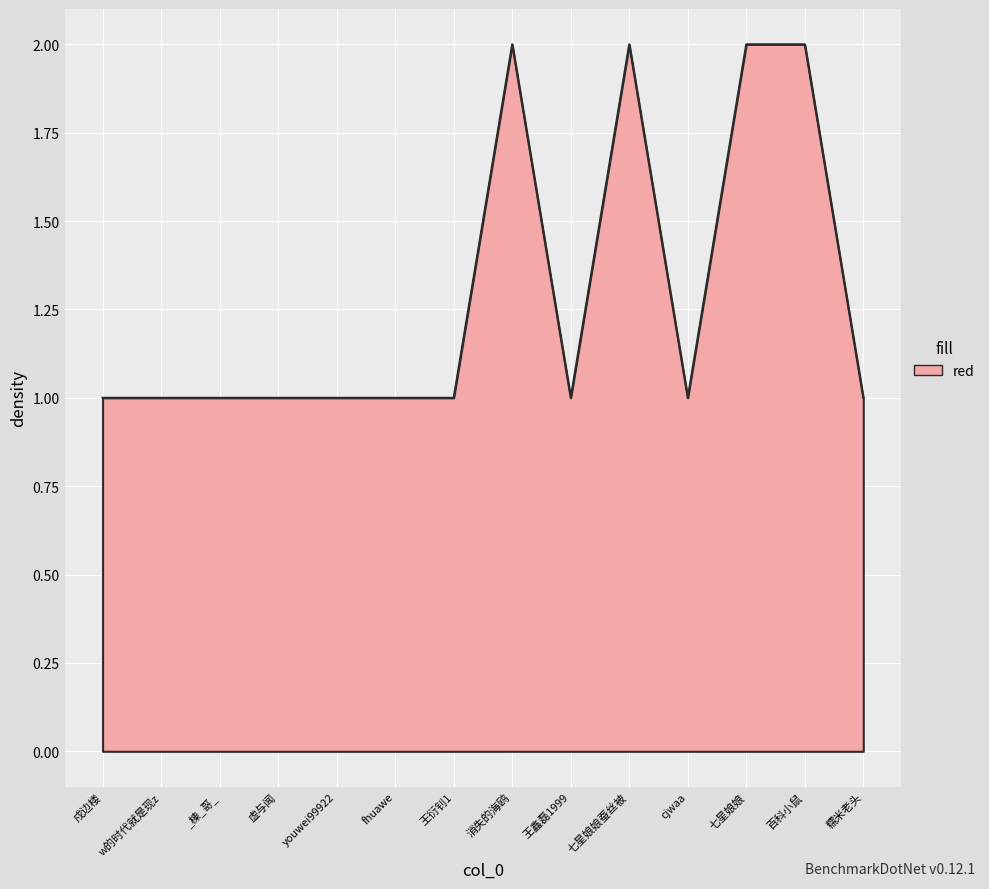

What is the smallest value displayed?

1